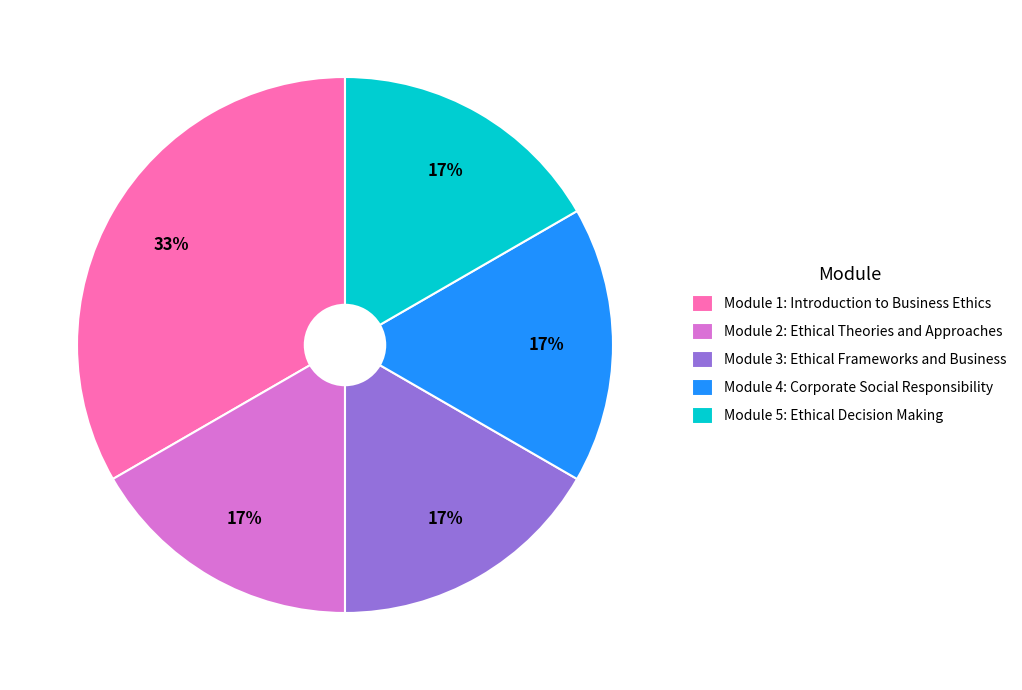

Between Module 2: Ethical Theories and Approaches and Module 1: Introduction to Business Ethics, which is larger?

Module 1: Introduction to Business Ethics